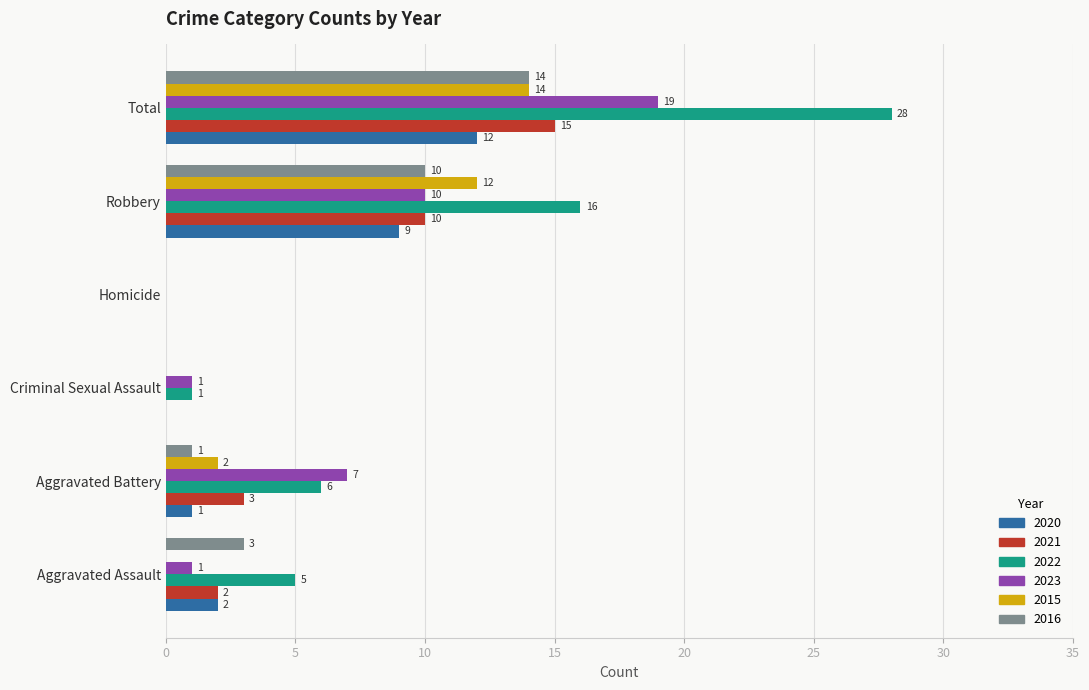

What is the maximum value for 2020?

12